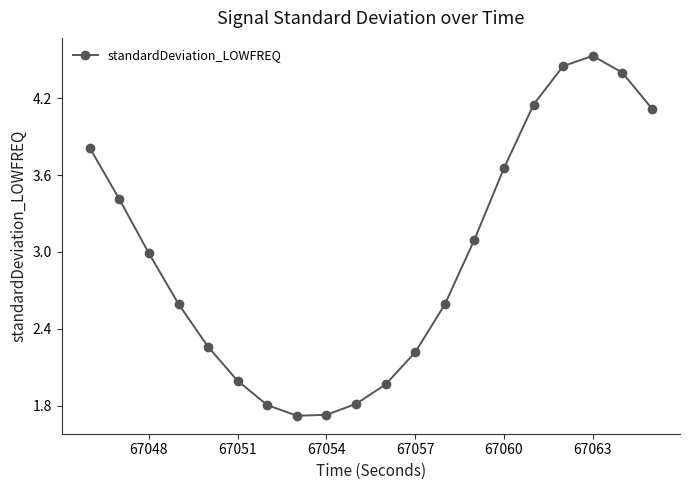

What is the difference between the maximum and second lowest values?

2.8